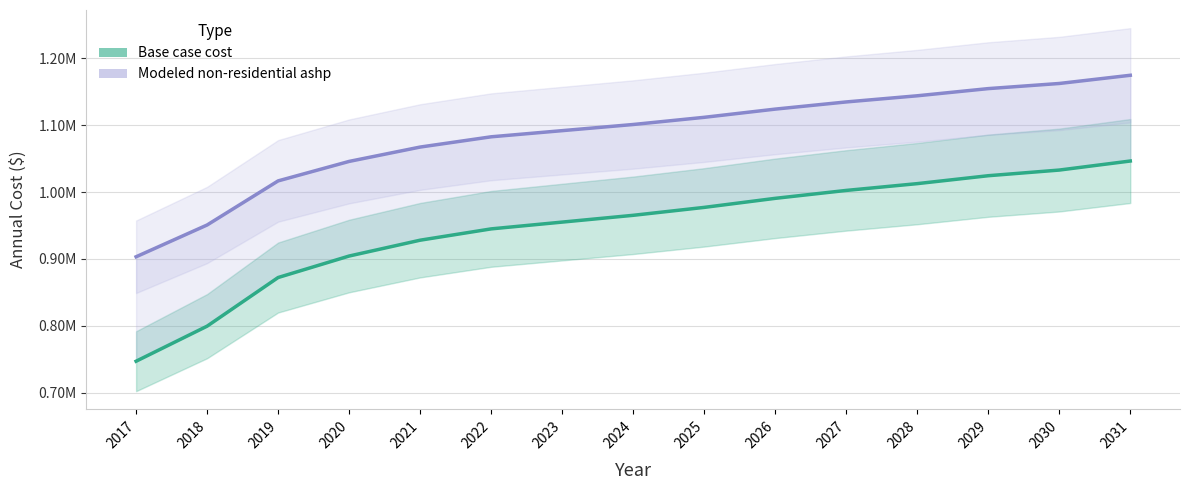

List the series in order of their overall mean, lowest first.

Base case cost, Modeled non-residential ashp